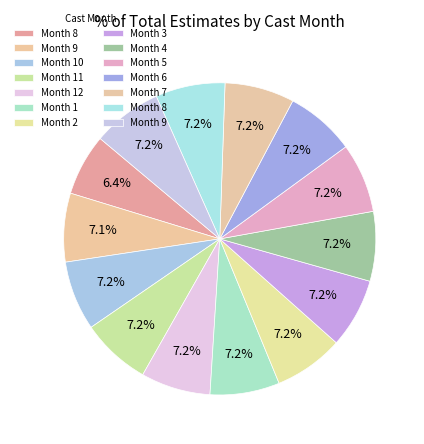

To the nearest percent, what is the difference between the largest and smallest slice percentages?

1%